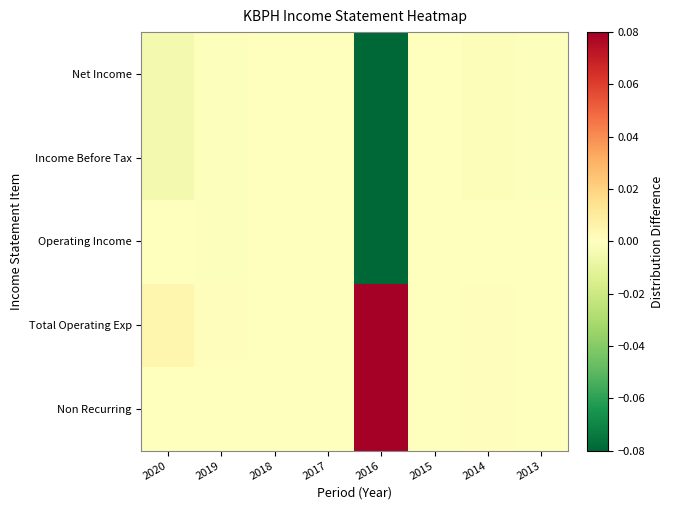

At how many categories does at least one series exceed 0?

8